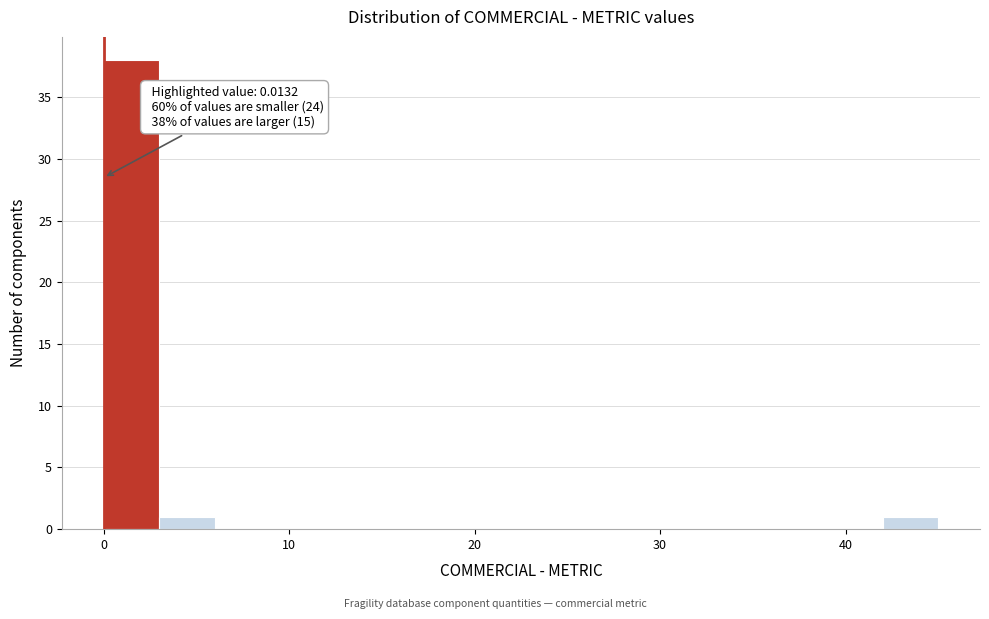

Around what value on the x-axis is the tallest bar? Give the approximate position of its centre, as read against the axis.

2